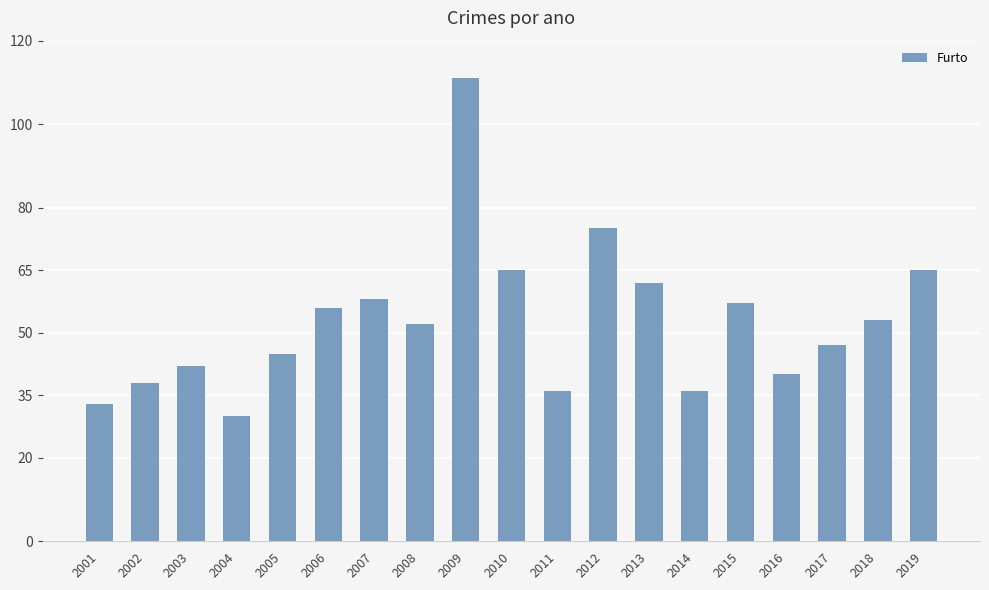

What value does the data have at 2009, to the nearest 5?

110